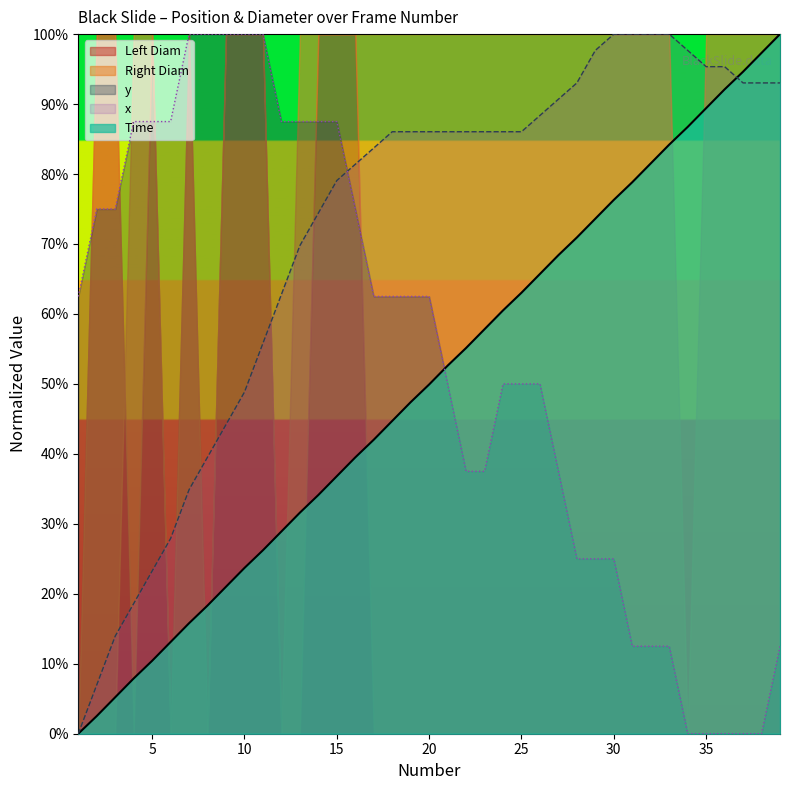

The value of Time at 29 is 0.7. True or false?

True